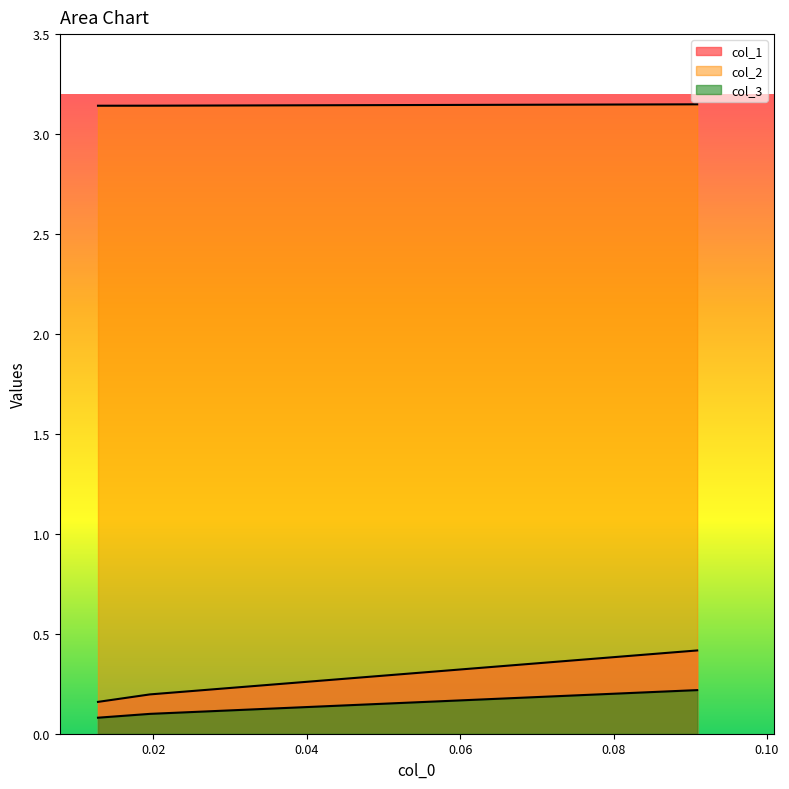

List the labels in order of col_2 value, largest first.

0.09090909090909094, 0.019531250000000444, 0.012765957446808973